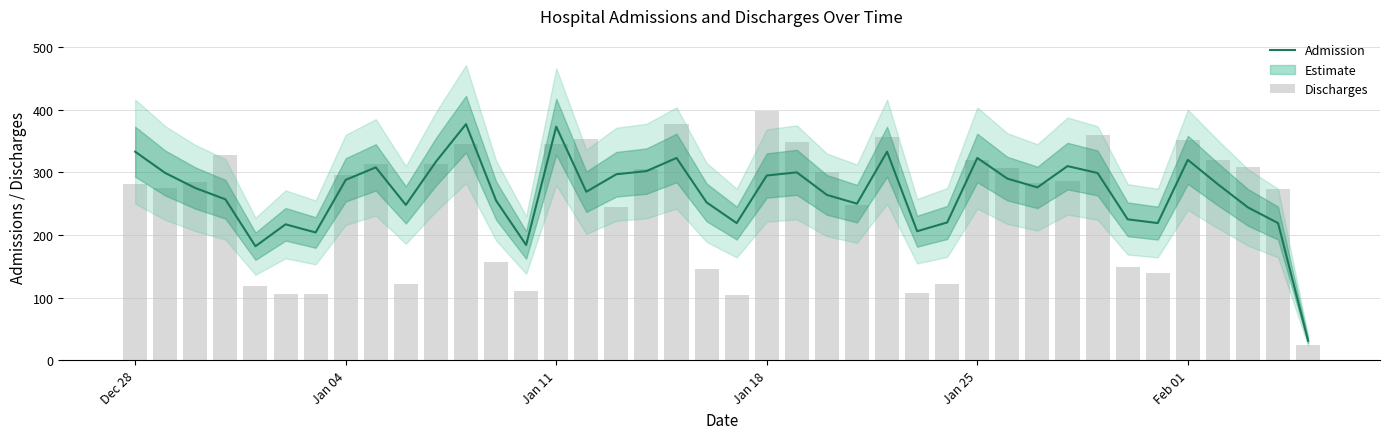

Is it true that Admission equals 323 at Jan 25?

True